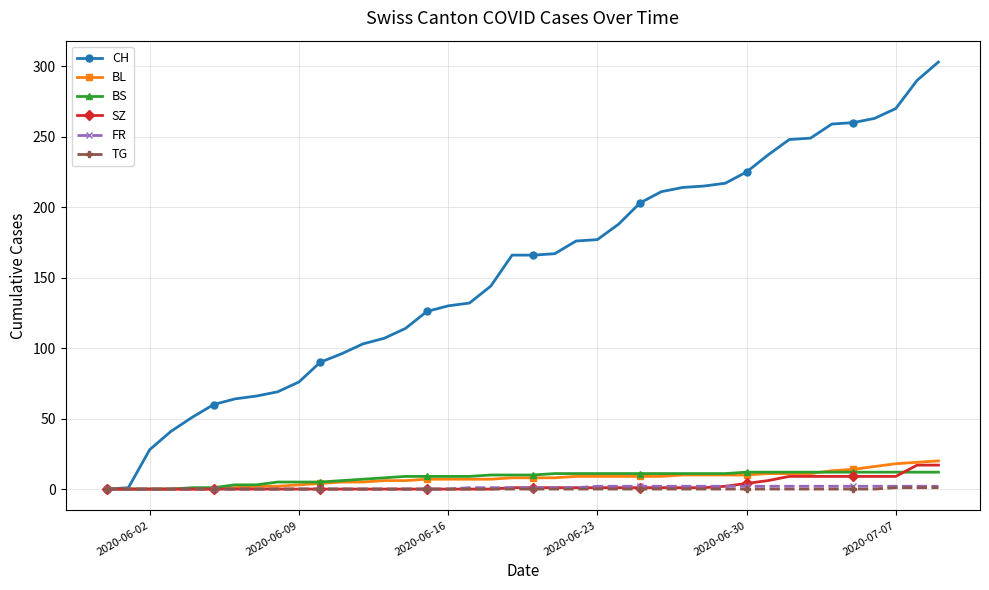

What is the greatest value displayed?

303